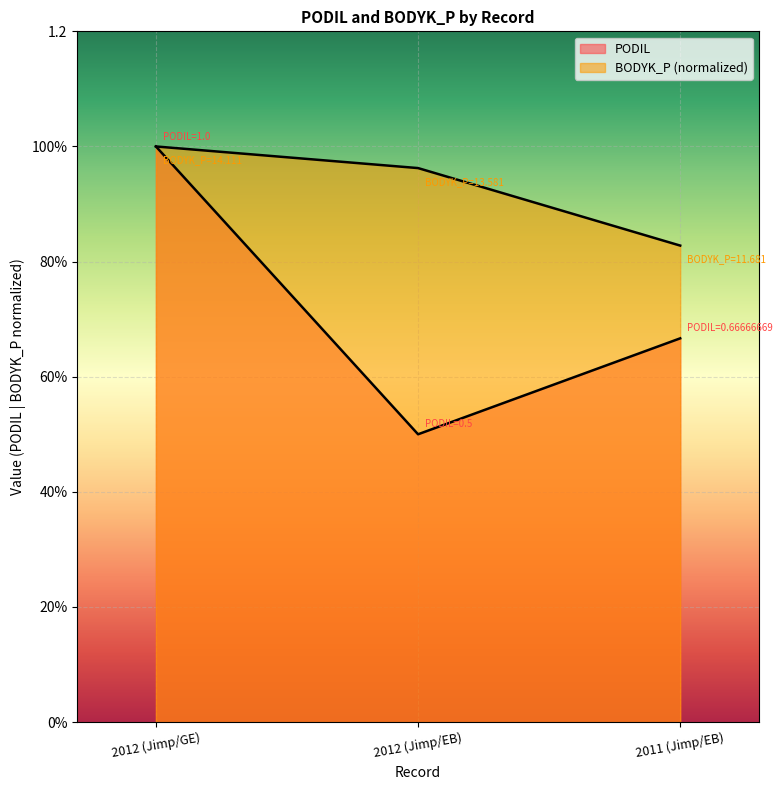

Which category has the lowest value in the BODYK_P series?

2011 (Jimp/EB)